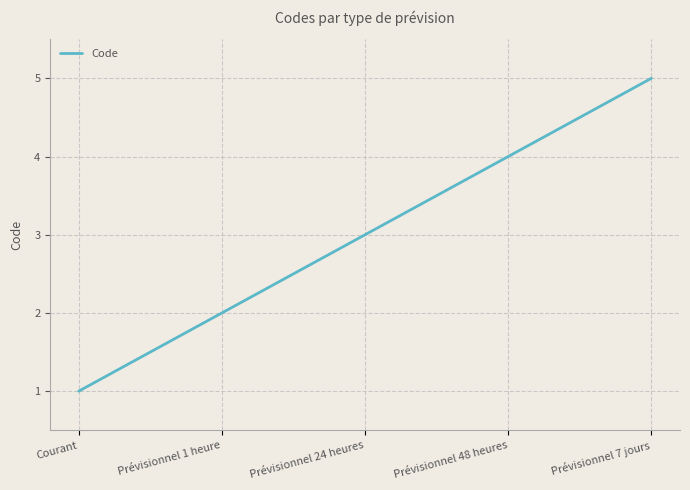

What is the change in value from Prévisionnel 24 heures to Prévisionnel 7 jours?

+2